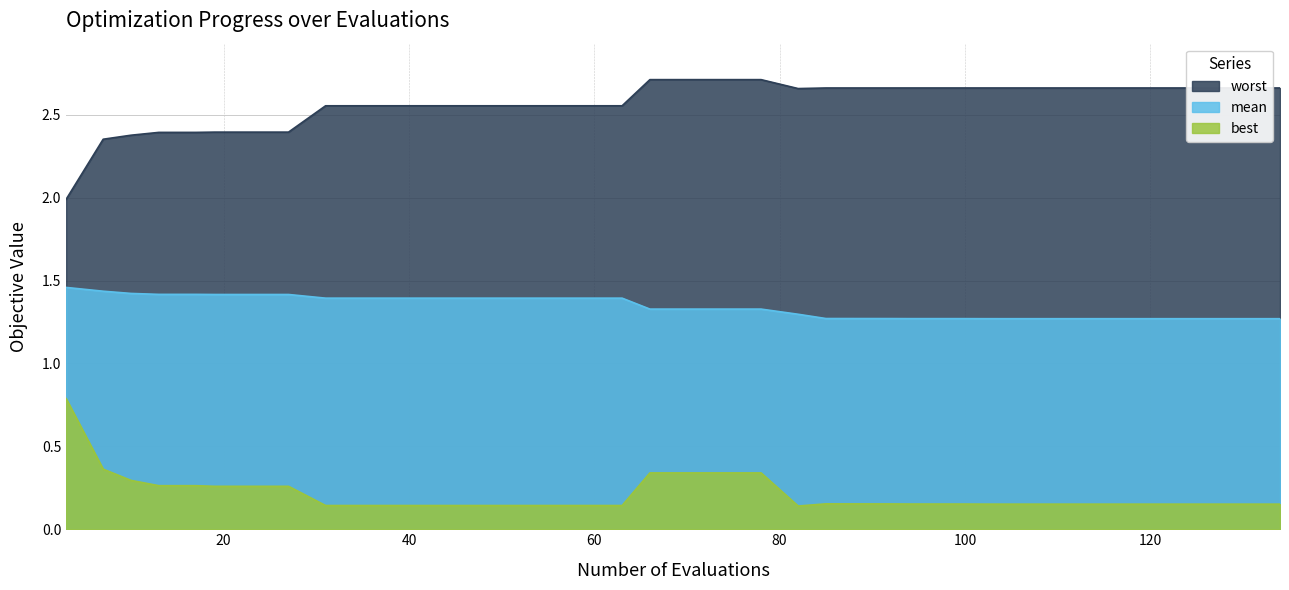

True or false: mean and worst cross at least once.

False